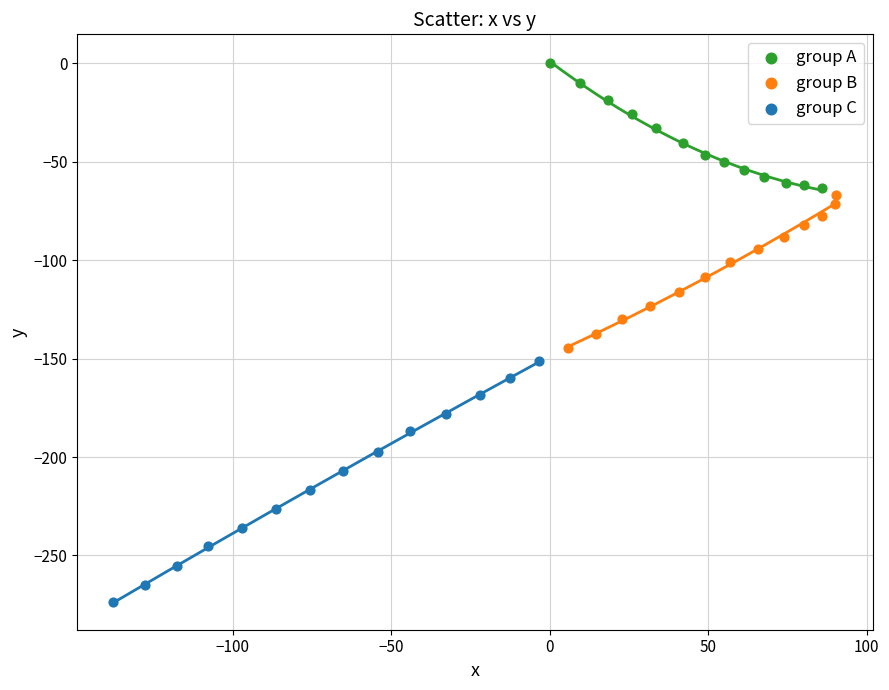

Which series reaches the maximum Y coordinate?

group A